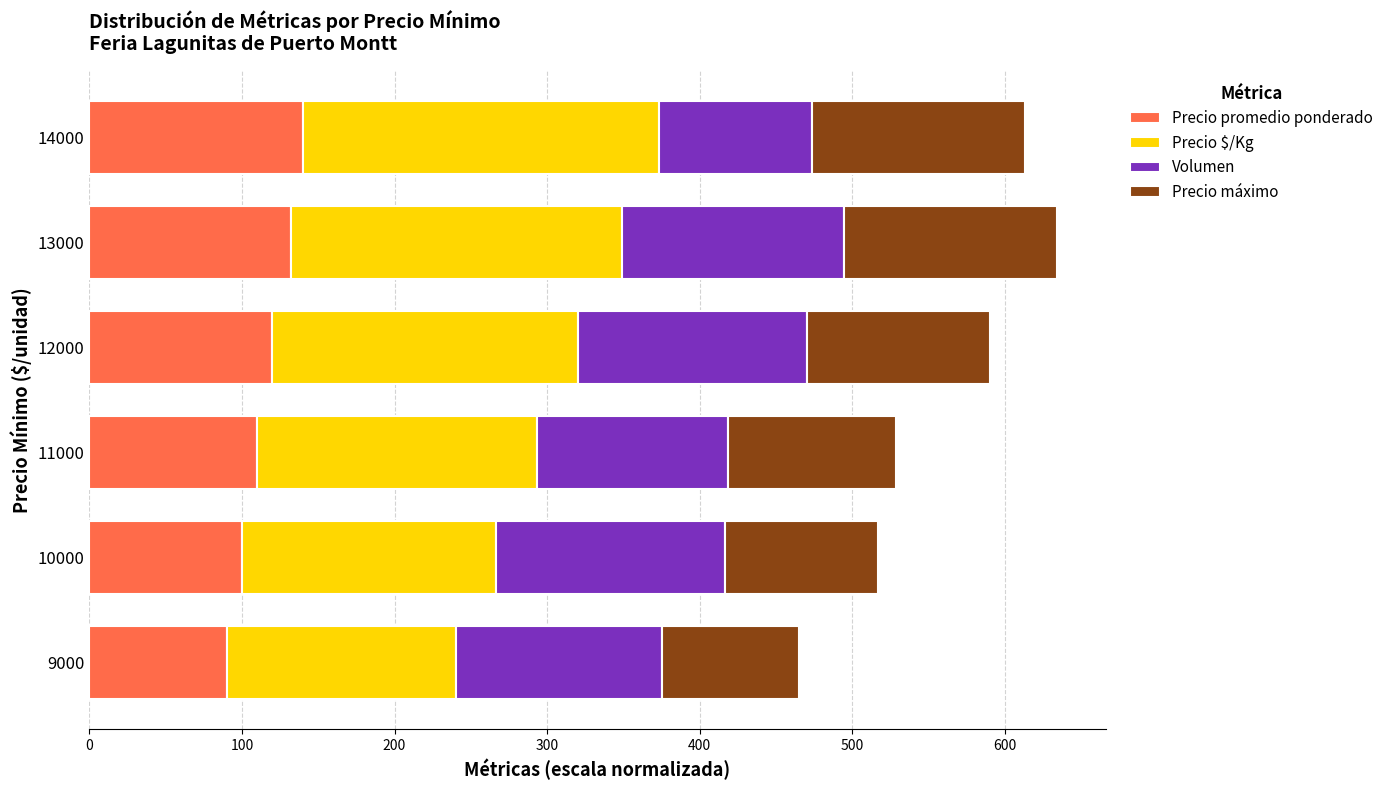

What is the difference between the Precio promedio ponderado values at 14000 and 9000?

50.0